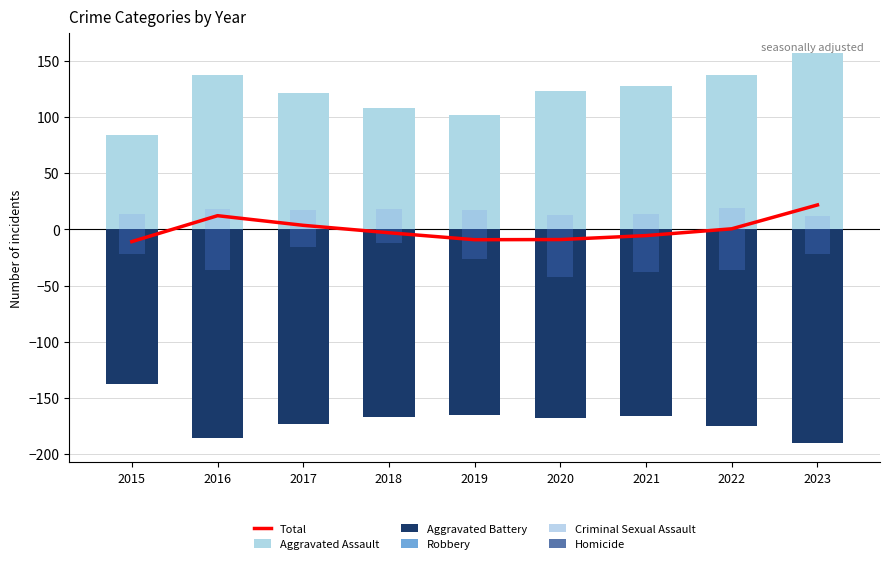

What is the minimum value shown in the chart?

-190.0